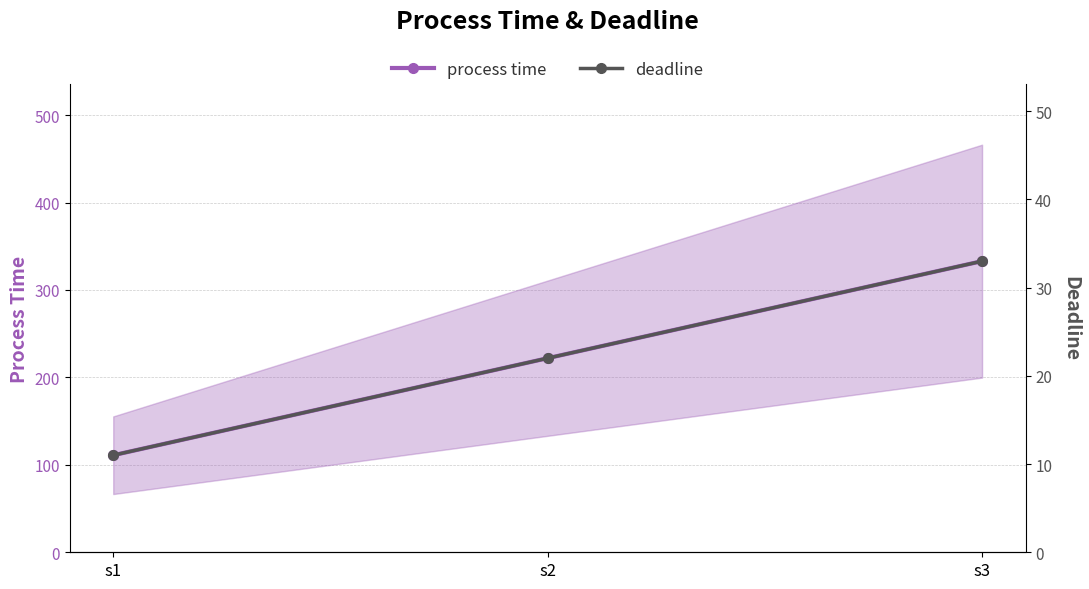

What is the smallest value displayed?

11